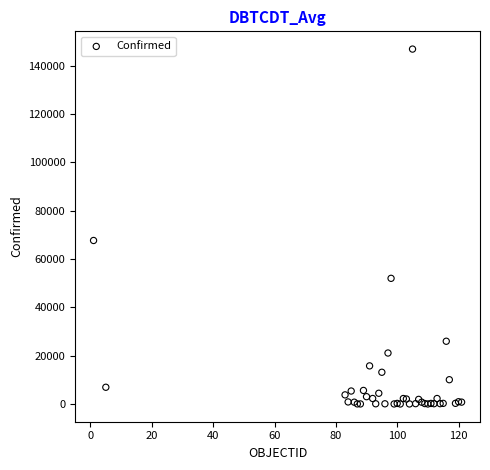

What Y value in the scatter plot is closest to 73450?

67674